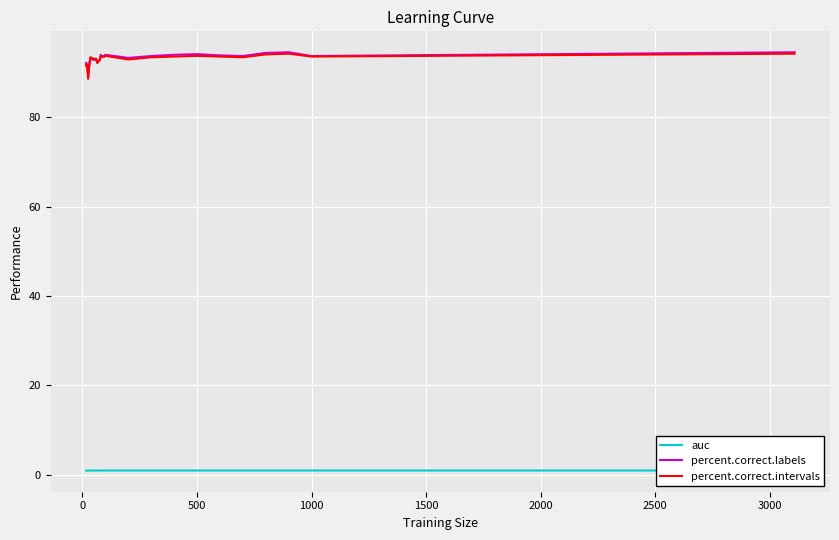

Does the chart have visible grid lines?

Yes